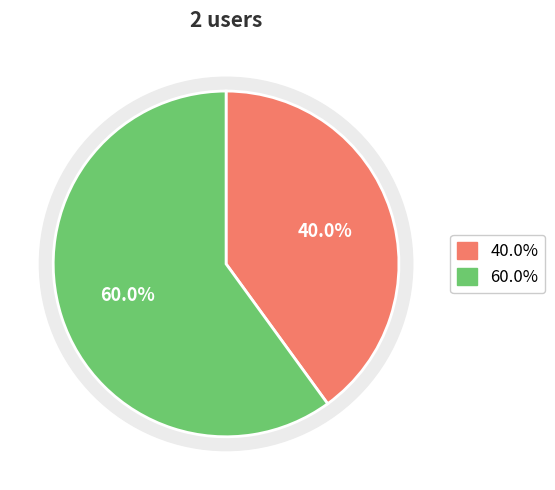

How much of the chart is everything except med.developer00@gmail.com?

40.0%